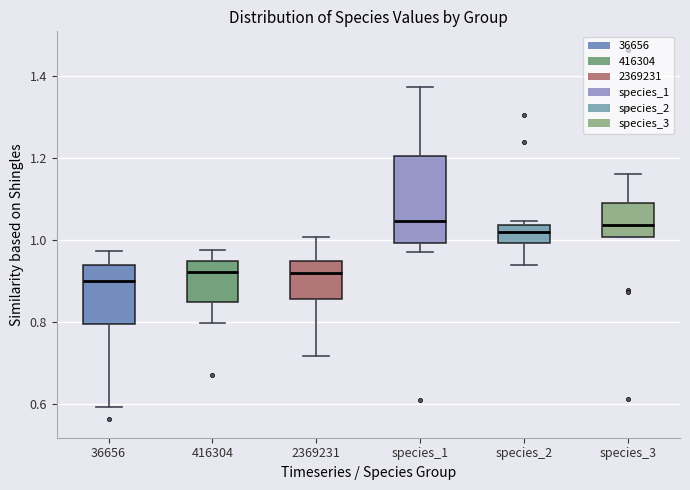

Reading left to right, transcribe this box plot: for each box, give where its median line is, the range the box spans, and where its two whiskers end, as read against the y-axis. The values are not printed on the chart, so give them approximately, as read against the axis.

36656: median 0.90, box 0.80 to 0.94, whiskers 0.60 to 0.98
416304: median 0.92, box 0.84 to 0.94, whiskers 0.80 to 0.98
2369231: median 0.92, box 0.86 to 0.94, whiskers 0.72 to 1.00
species_1: median 1.04, box 1.00 to 1.20, whiskers 0.96 to 1.38
species_2: median 1.02, box 1.00 to 1.04, whiskers 0.94 to 1.04 (just above the box's upper edge)
species_3: median 1.04, box 1.00 to 1.08, whiskers 1.00 to 1.16